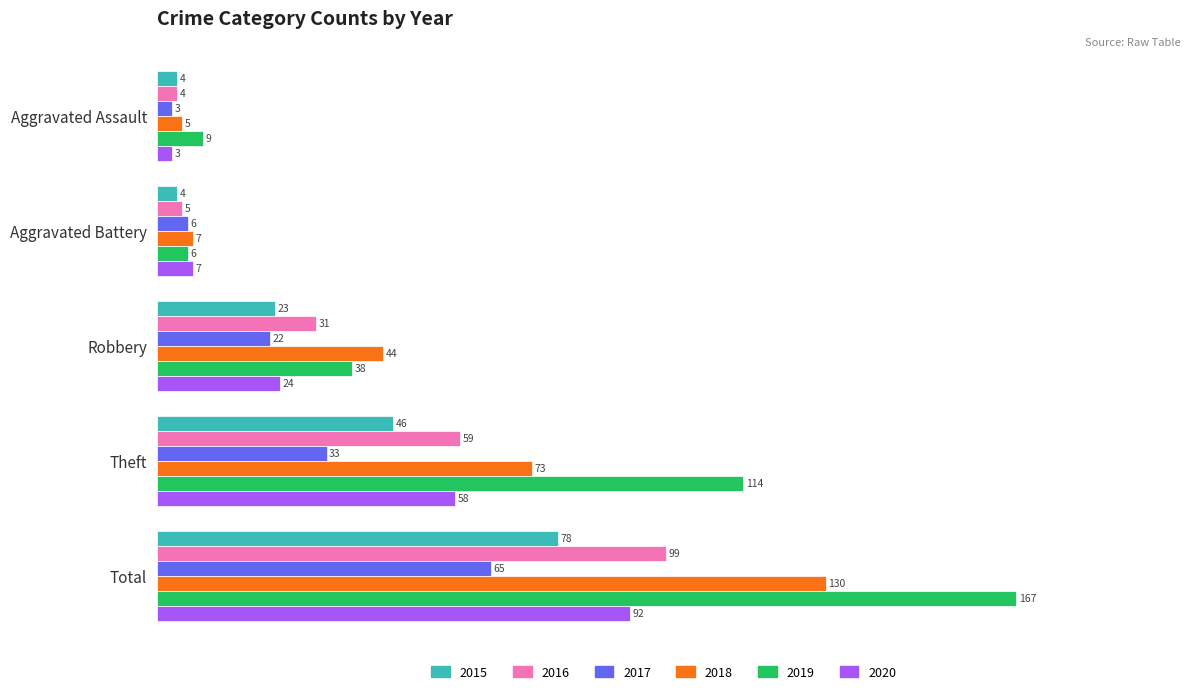

What is the total value across all series at Robbery?

182